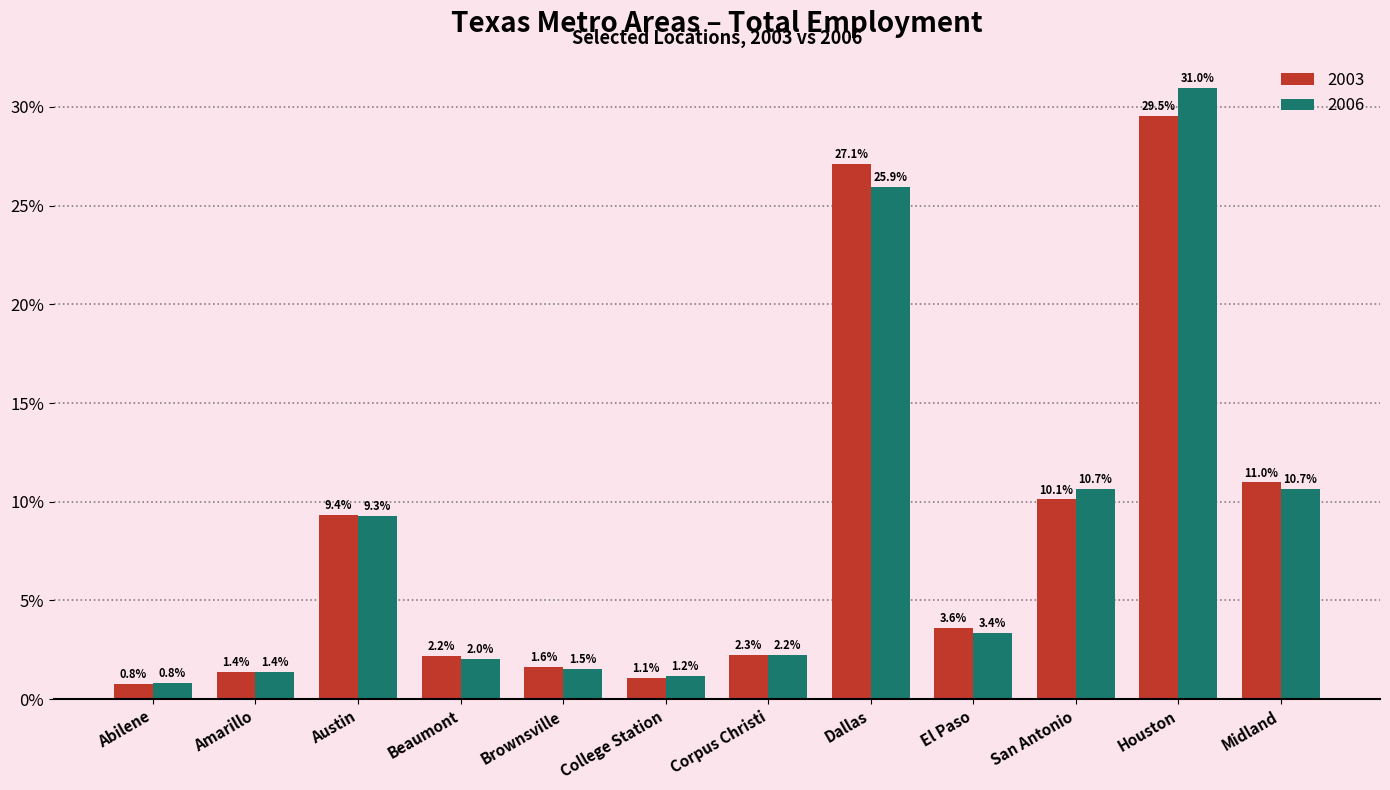

True or false: 2003 has a value of 2.4 at Amarillo.

False